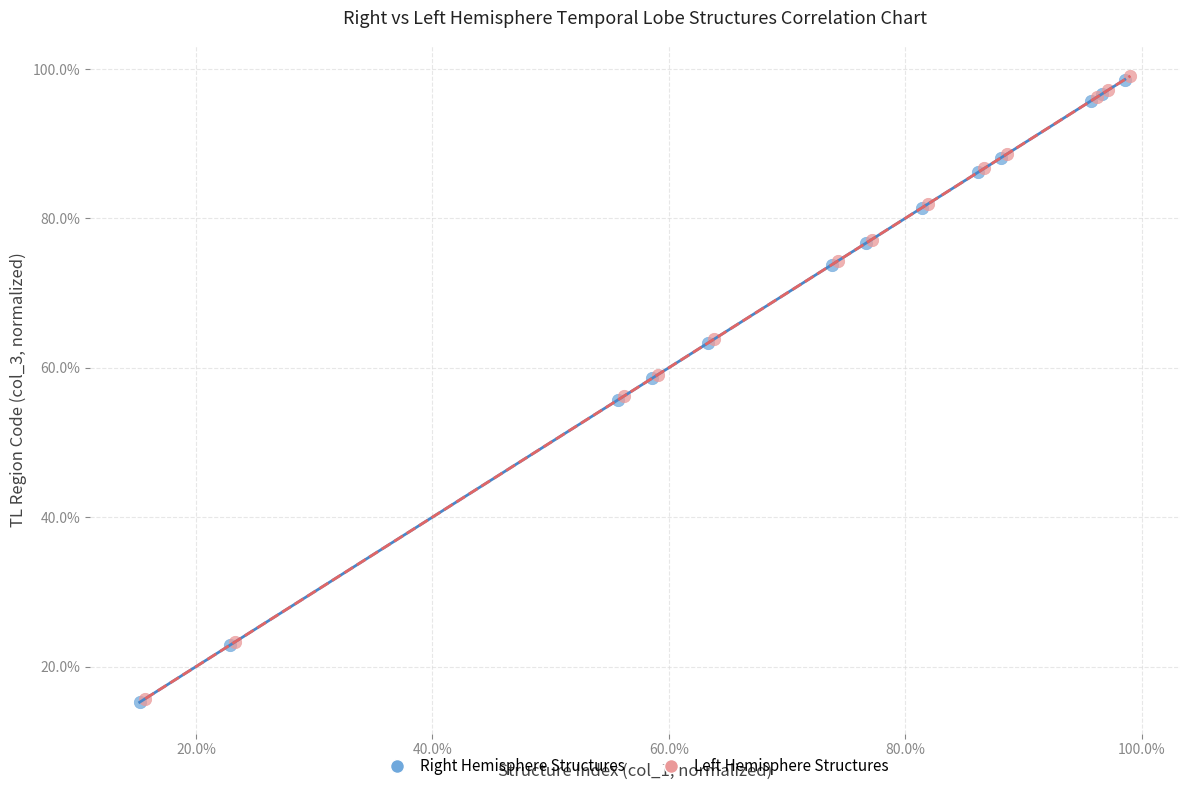

What are all the series names shown in the legend?

Right Hemisphere Structures, Left Hemisphere Structures